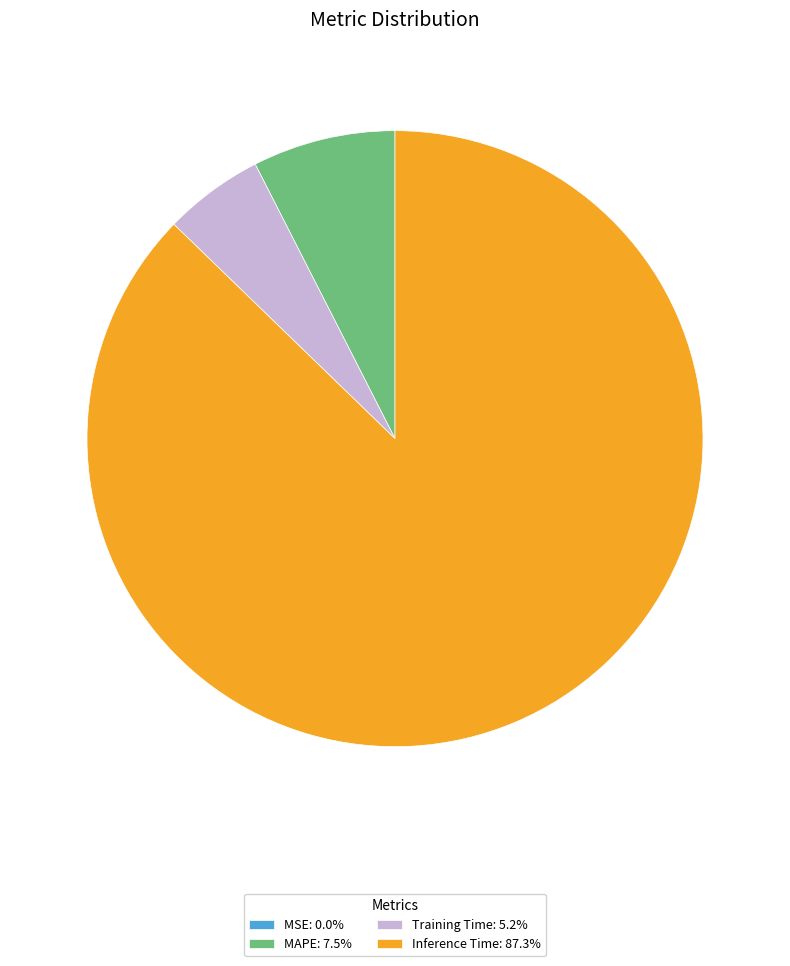

Do MAPE: 7.5% and Training Time: 5.2% together represent more than half of the pie?

No